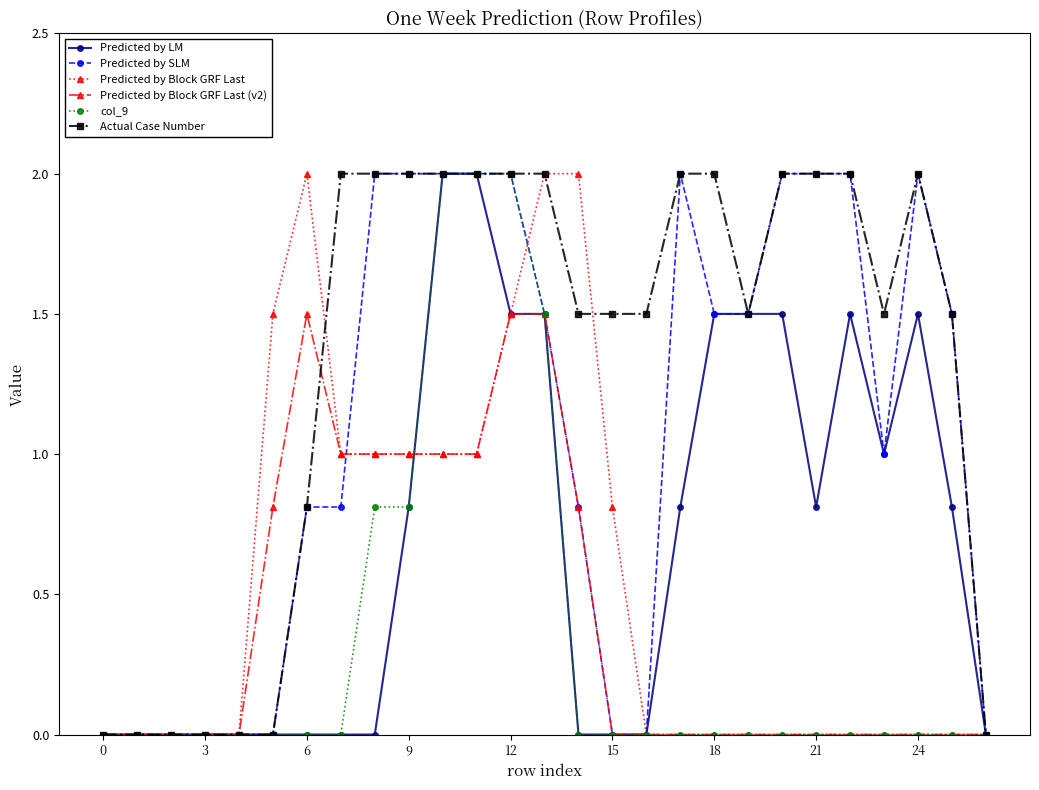

What is the maximum value for Predicted by LM?

2.0